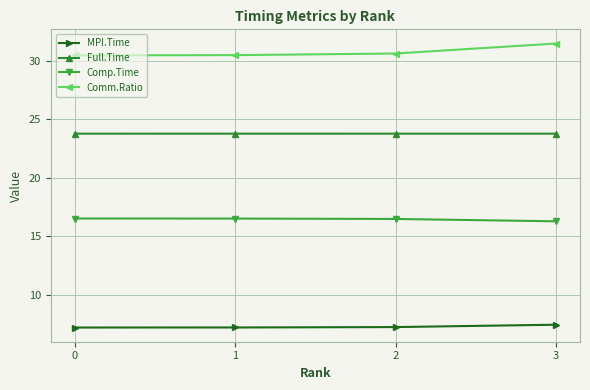

What is the sum of all MPI.Time values?

29.2